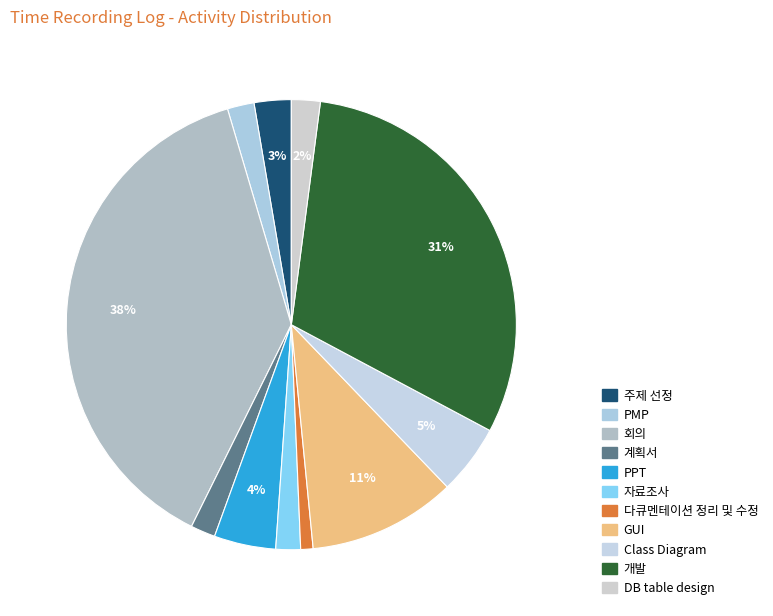

What percentage is the 회의 slice, to the nearest percent?

38%